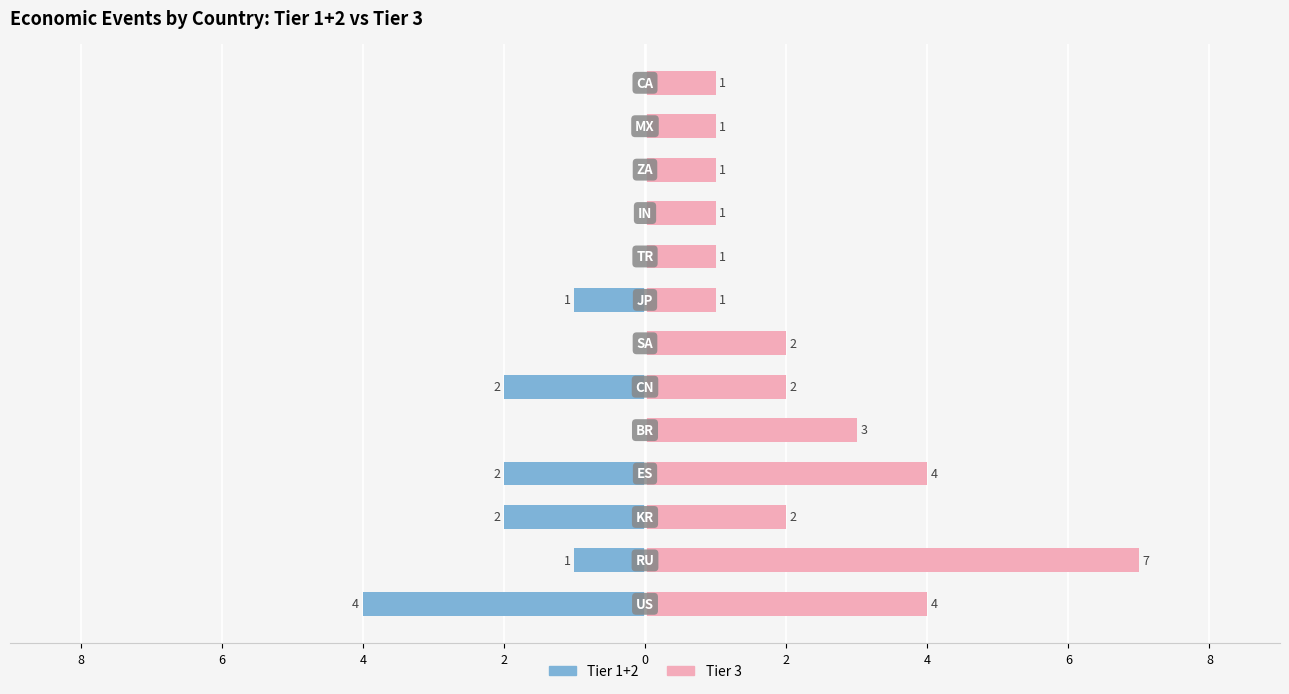

True or false: Tier 1+2 has a value of -2 at 2.

True